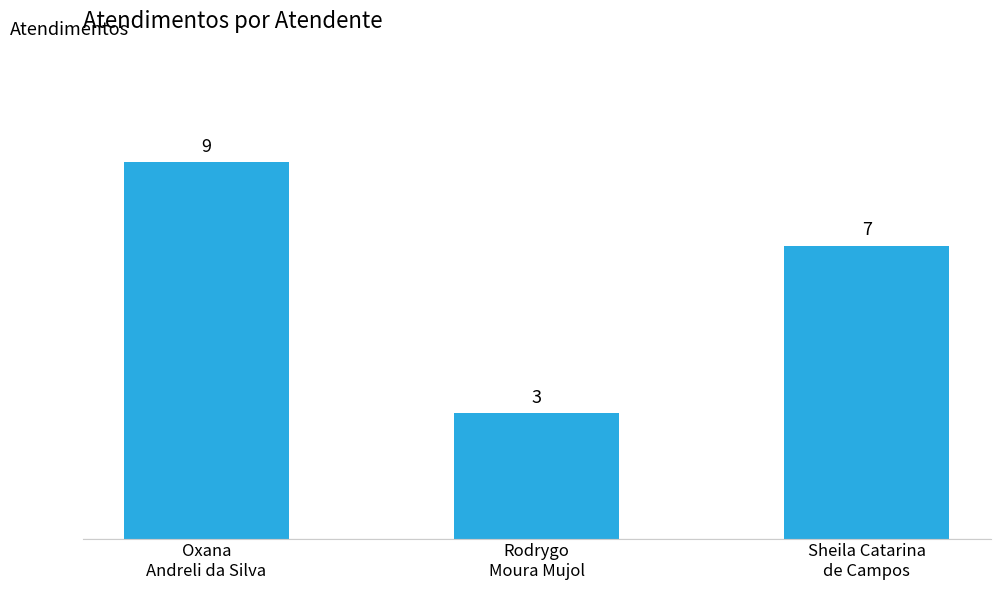

What is the smallest value displayed?

3